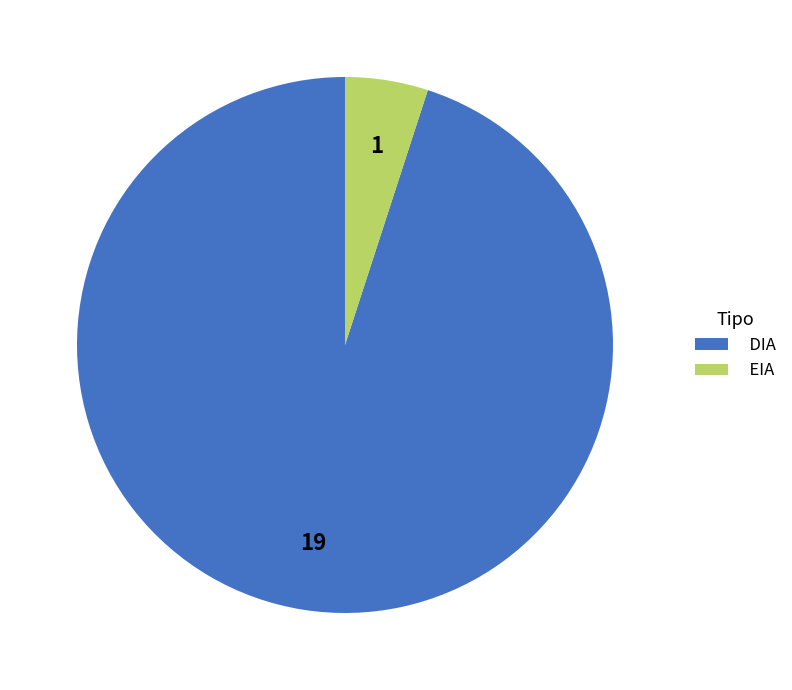

Approximately how many times larger is the value at EIA compared to DIA?

0.1